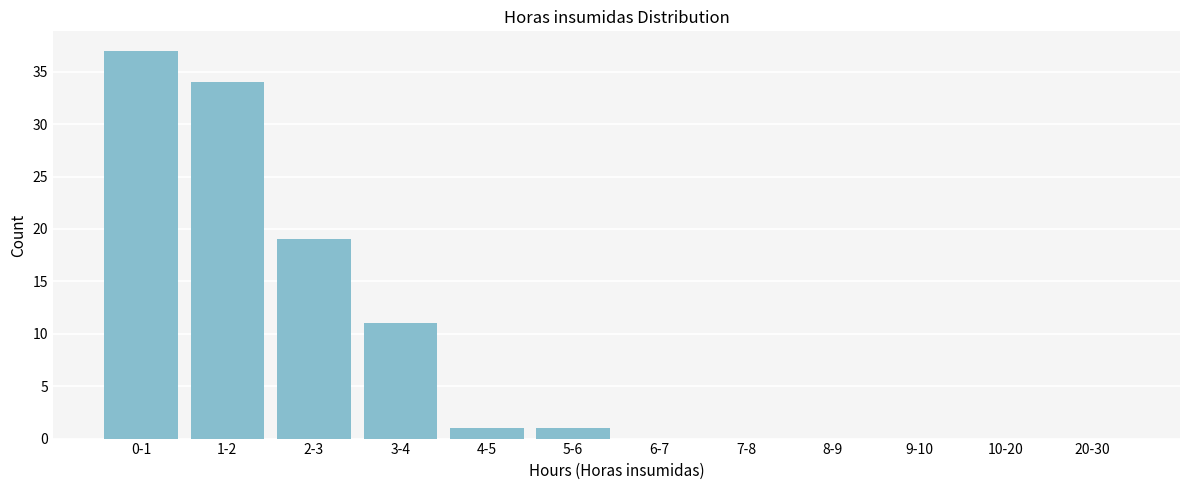

Reading left to right, transcribe all the data shown in this chart.

0-1=37	1-2=34	2-3=19	3-4=11	4-5=1	5-6=1	6-7=0	7-8=0	8-9=0	9-10=0	10-20=0	20-30=0